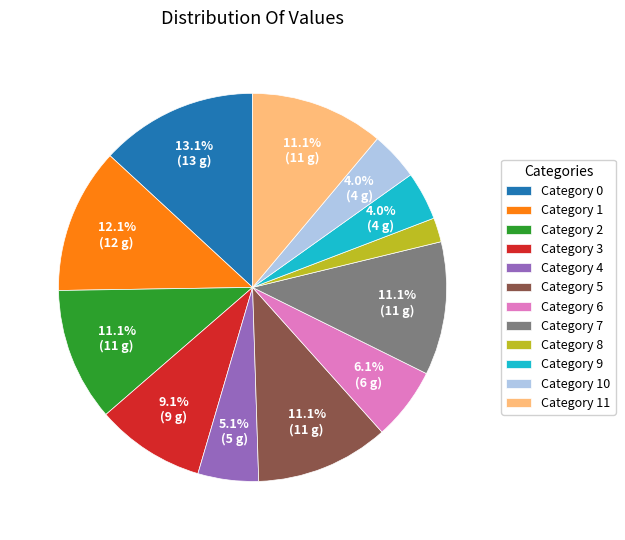

Count the number of slices in the pie.

12